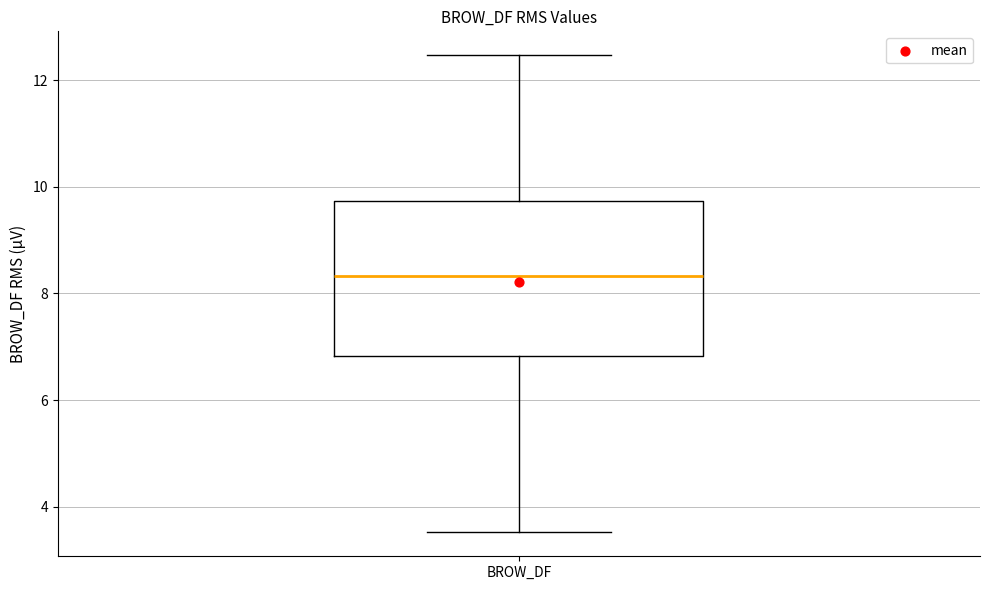

Transcribe this box plot: give where the median line is, the range the box spans, and where the two whiskers end, as read against the y-axis. The values are not printed on the chart, so give them approximately, as read against the axis.

median 8.4, box 6.8 to 9.8, whiskers 3.6 to 12.4